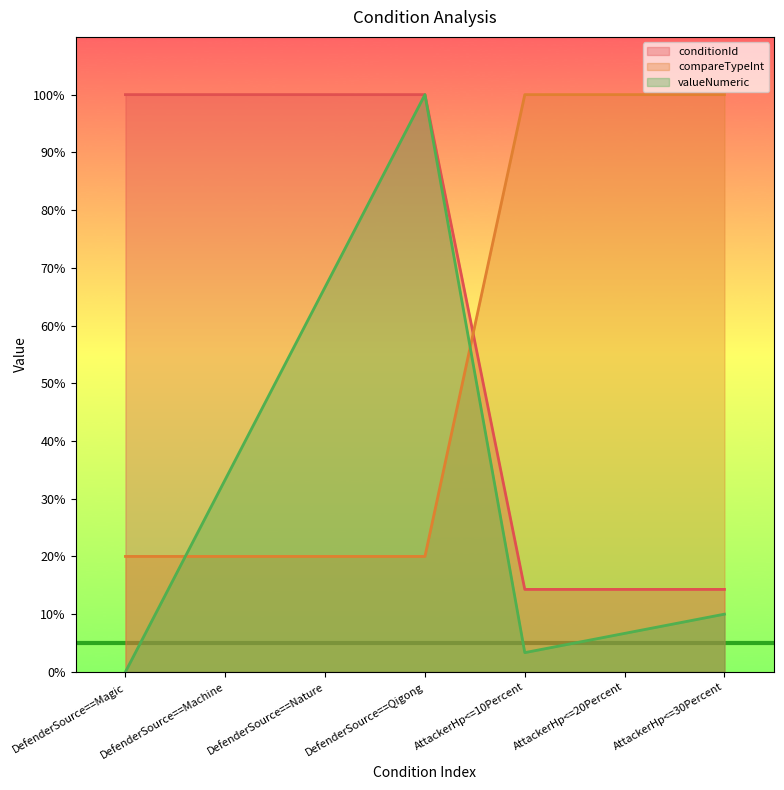

List the series in order of their peak value, lowest first.

conditionId, compareTypeInt, valueNumeric